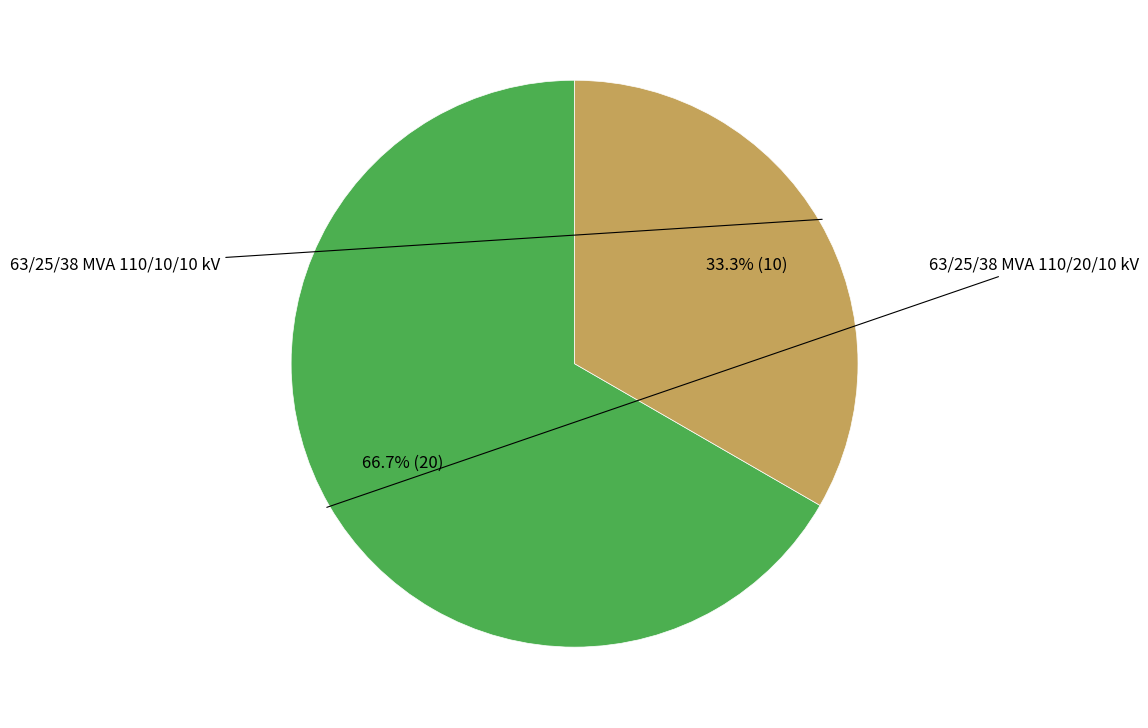

What percentage is the 63/25/38 MVA 110/20/10 kV slice, to the nearest percent?

67%